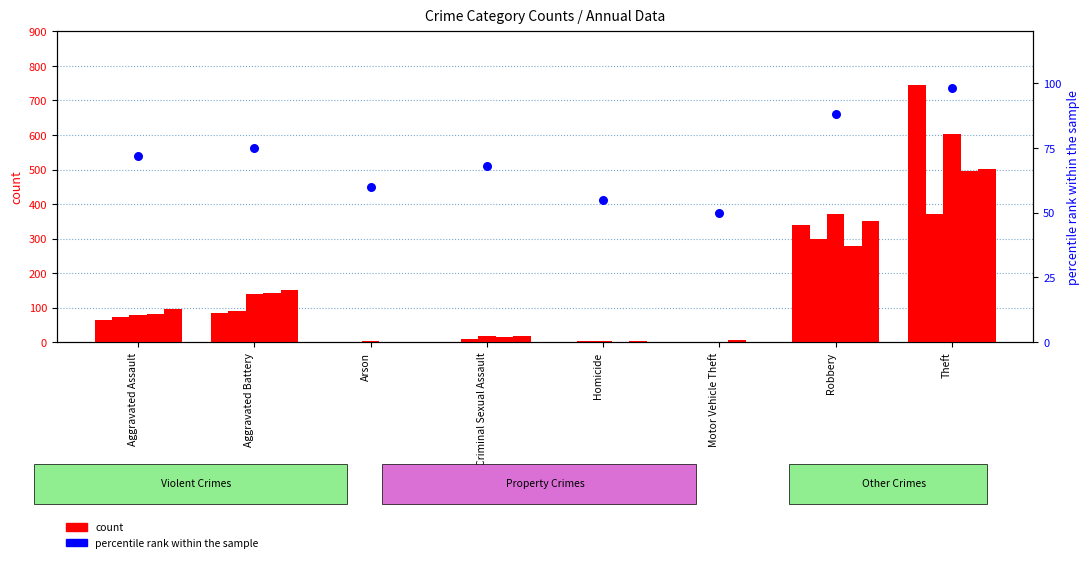

What is the ratio of the value at Motor Vehicle Theft to the value at Homicide?

0.9